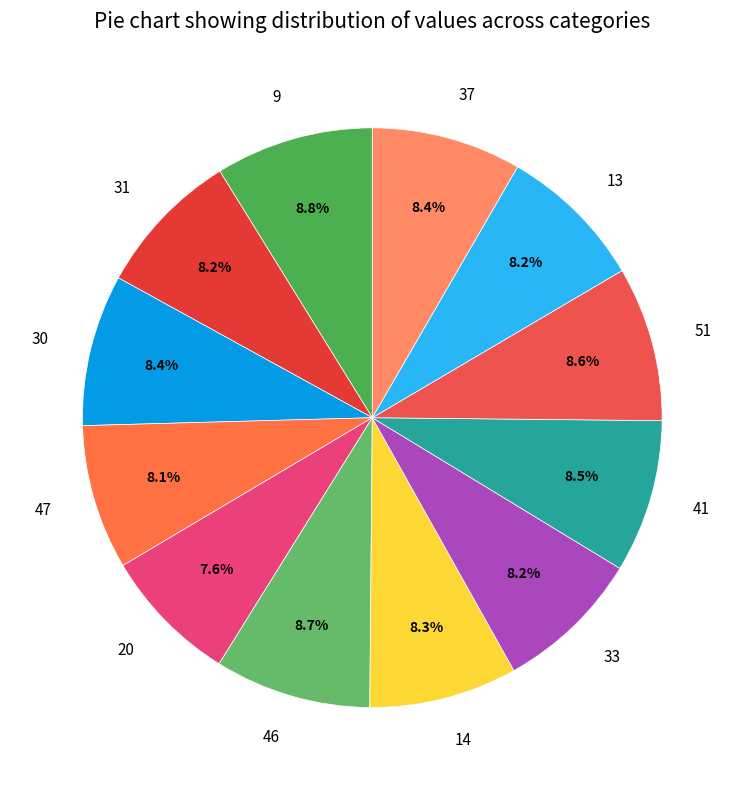

Approximately how many times larger is the value at 51 compared to 47?

1.1